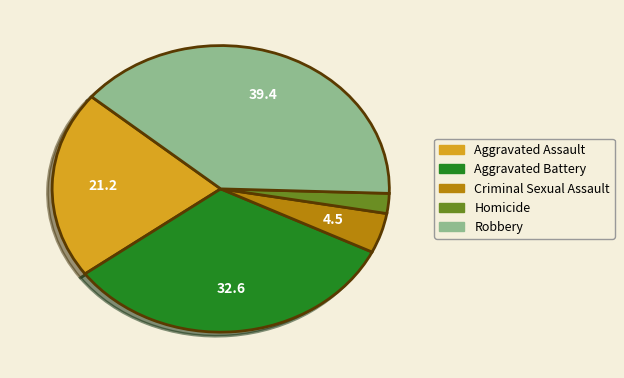

What is the ratio of the value at Robbery to the value at Aggravated Battery?

1.2